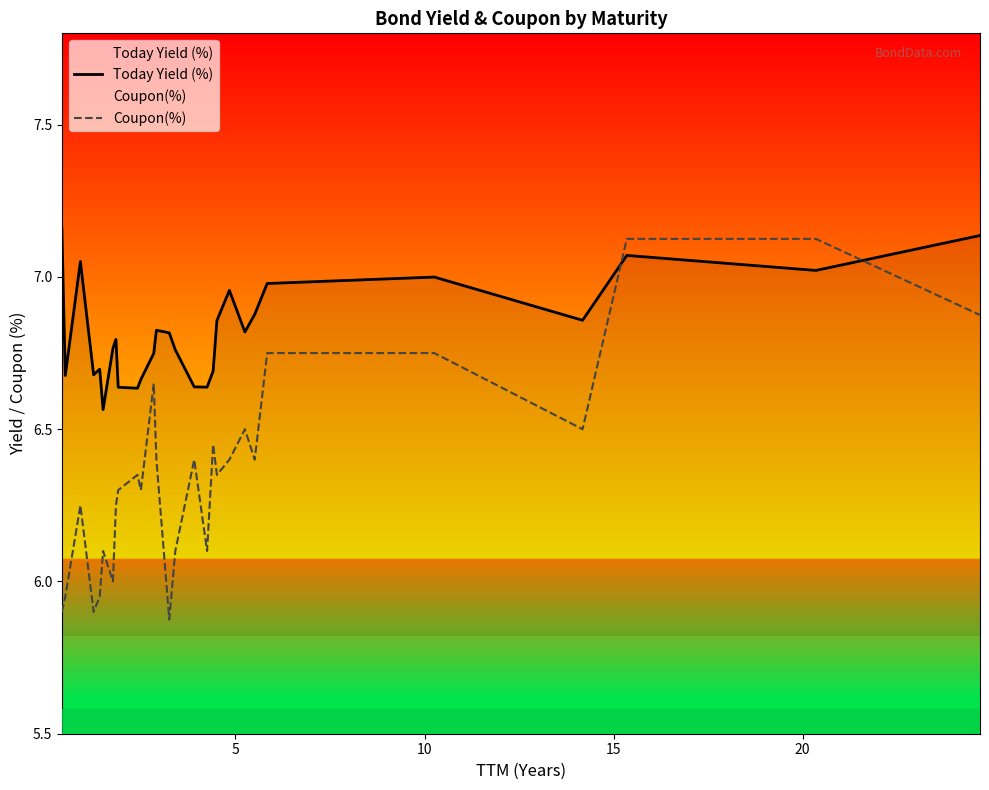

Which series has the largest total across all categories?

Today Yield (%)